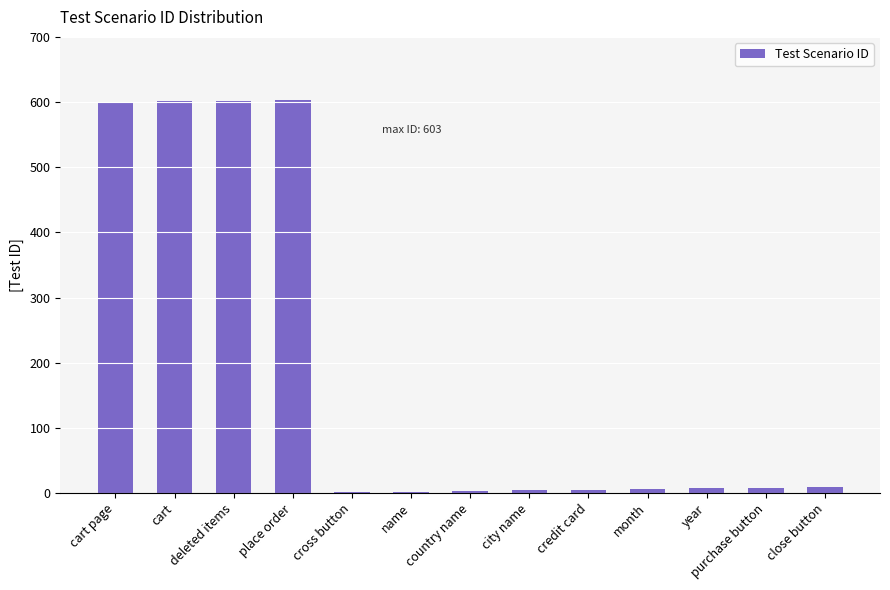

What is the sum of all values?

2451